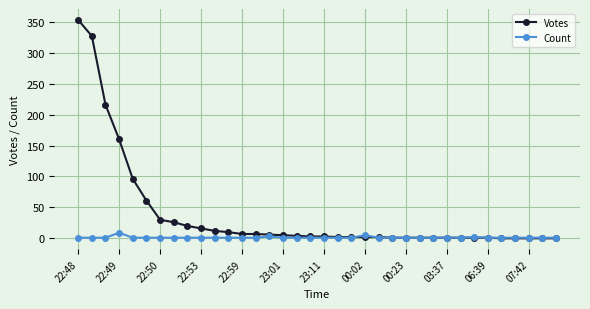

True or false: Count has more than 0 interior local peaks.

True